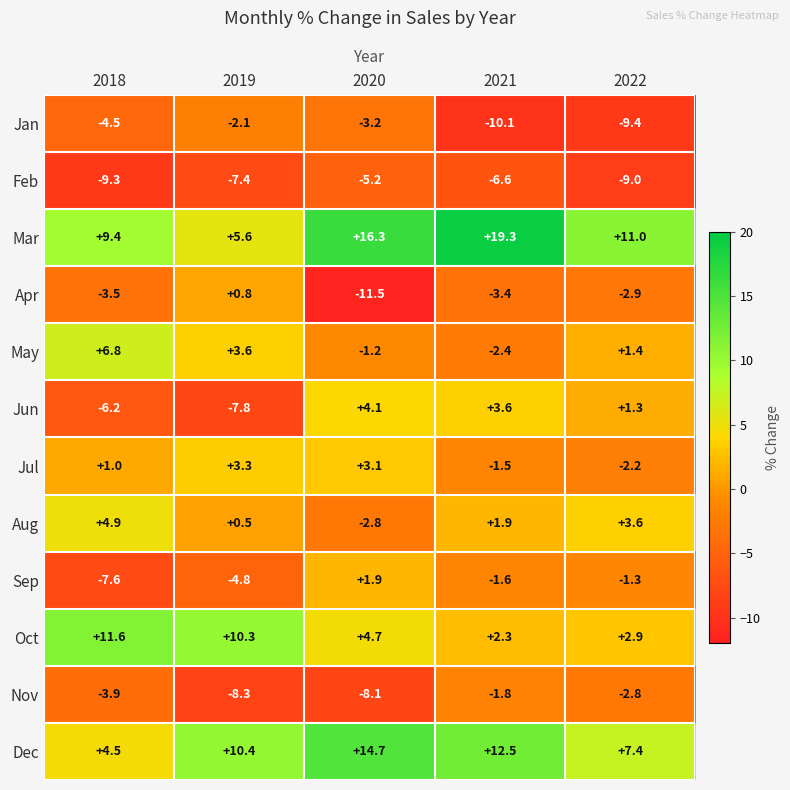

At which label does Dec reach its peak?

2020